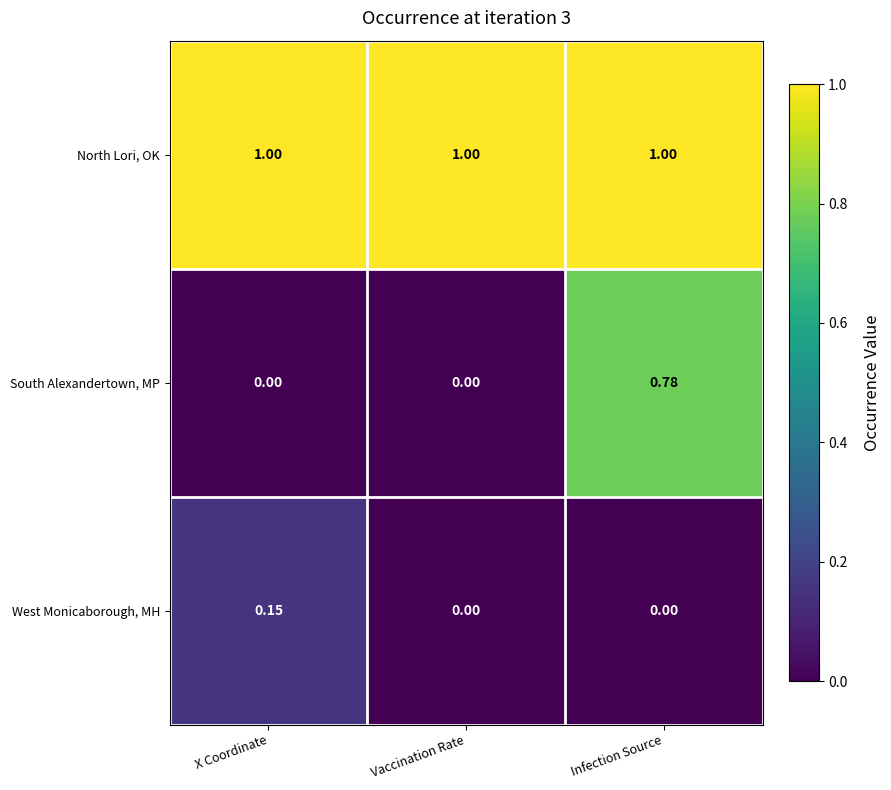

Which series changed the most between Vaccination Rate and Infection Source?

South Alexandertown, MP